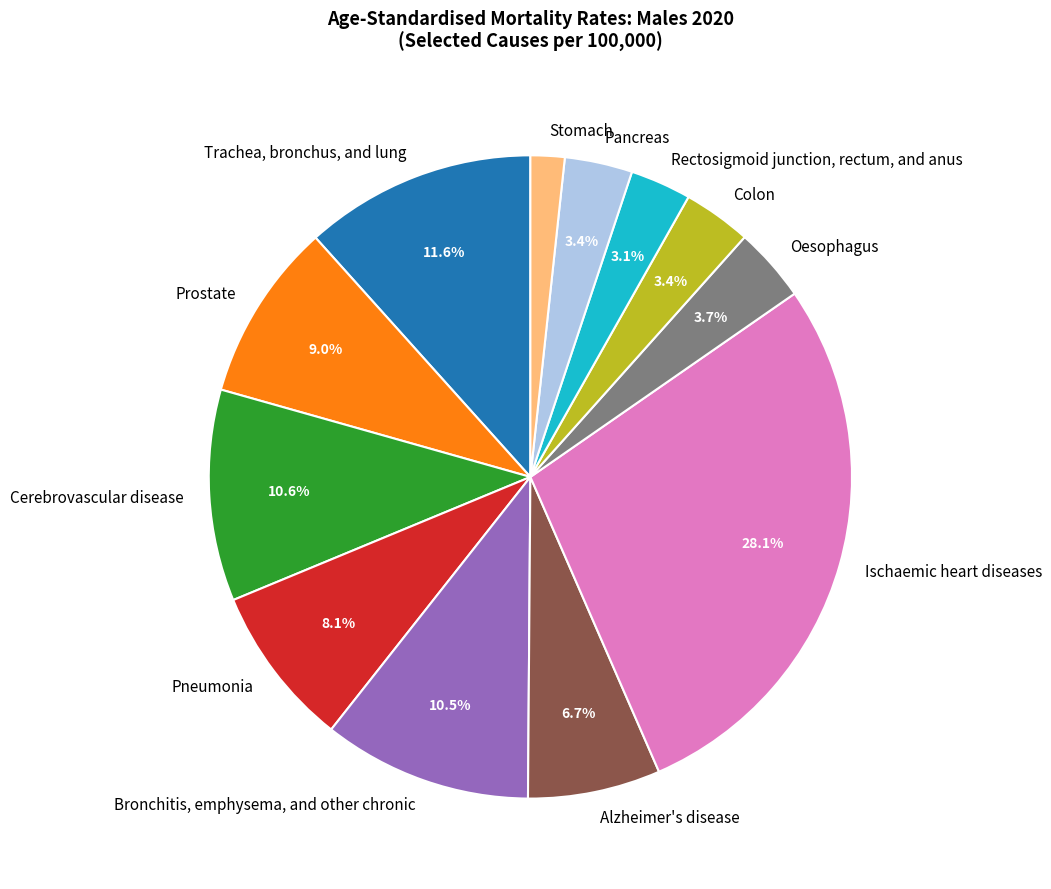

To the nearest percent, what portion does Stomach represent?

2%